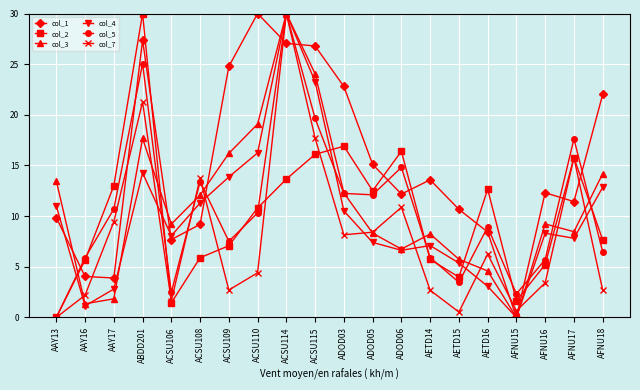

How many lines are shown in the chart?

6